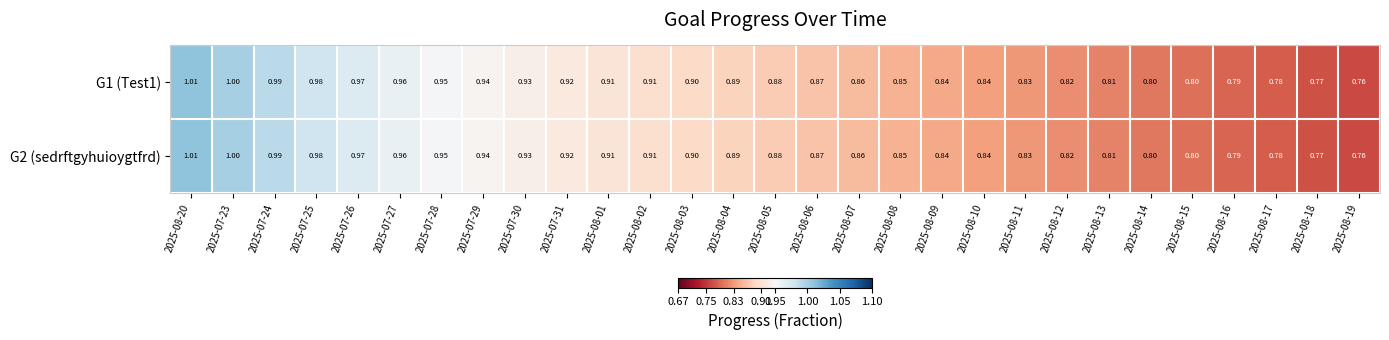

Is the value of G2 (sedrftgyhuioygtfrd) at 2025-08-08 greater than the value of G1 (Test1) at 2025-08-15?

Yes